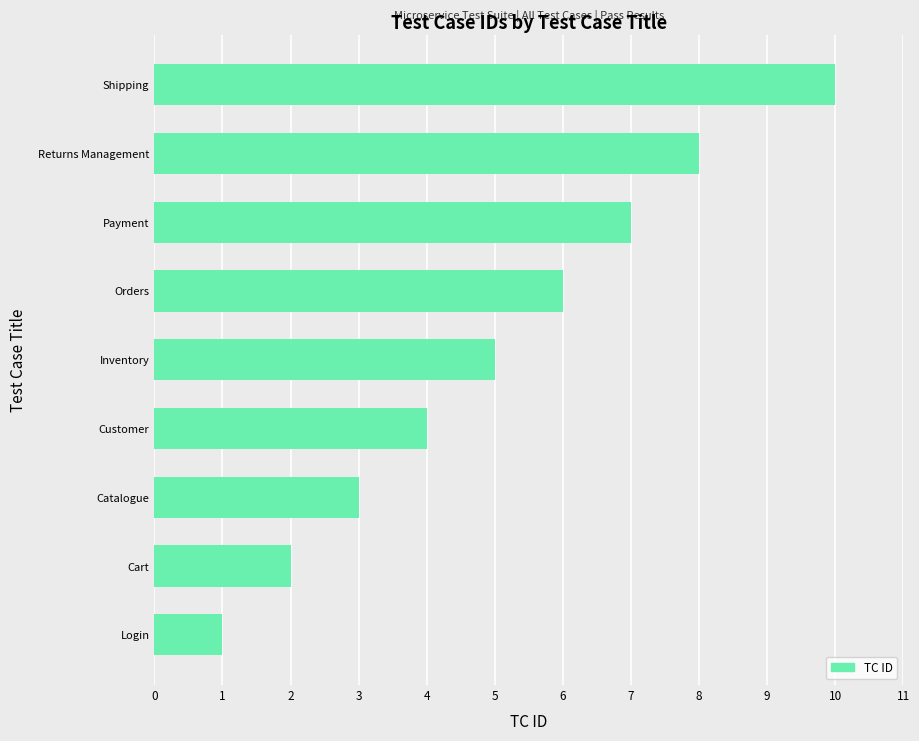

The chart shows a value of 4 at Catalogue. True or false?

False